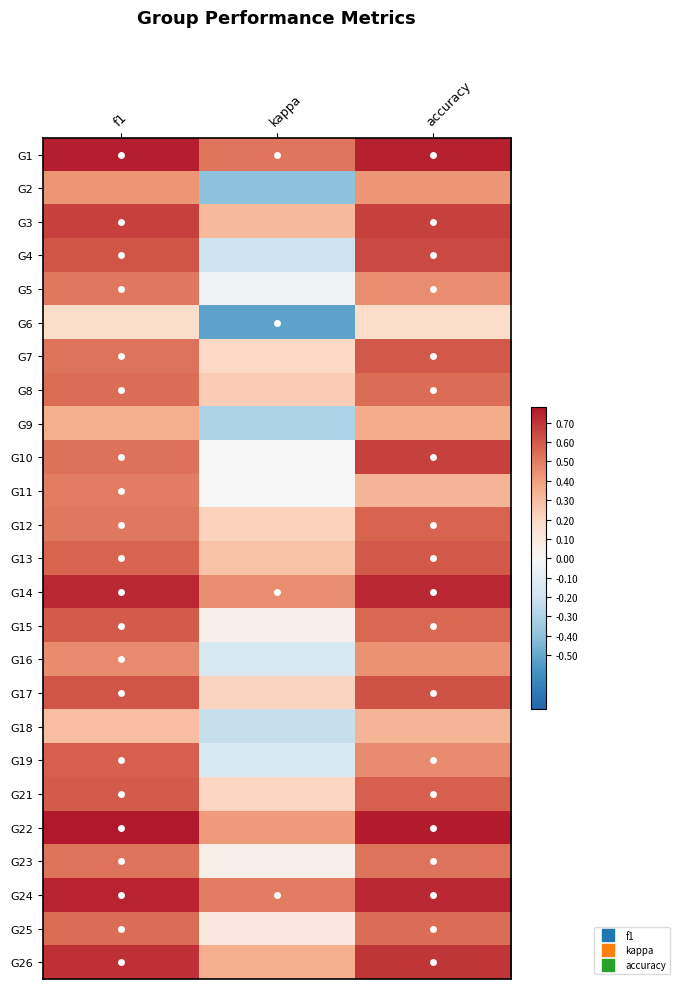

At how many categories does at least one series exceed 0?

3